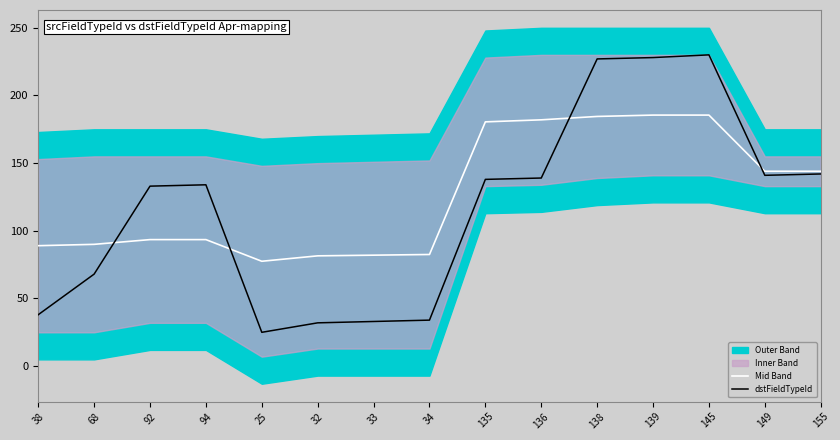

What is the approximate value of dstFieldTypeId at 135?

138.0